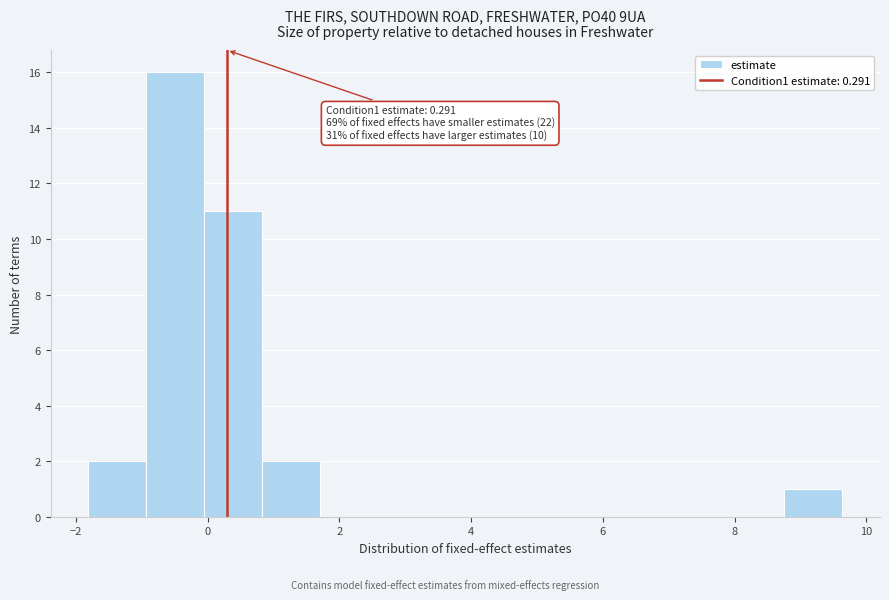

Which range on the x-axis has the tallest bar?

-1.0 to 0.0